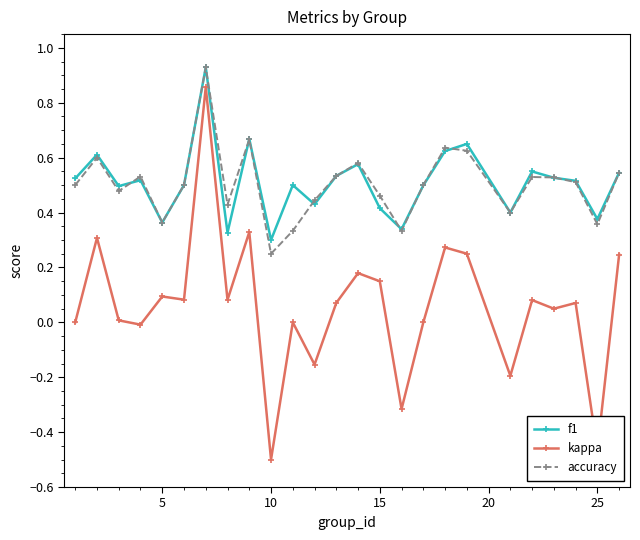

How many lines are shown in the chart?

3